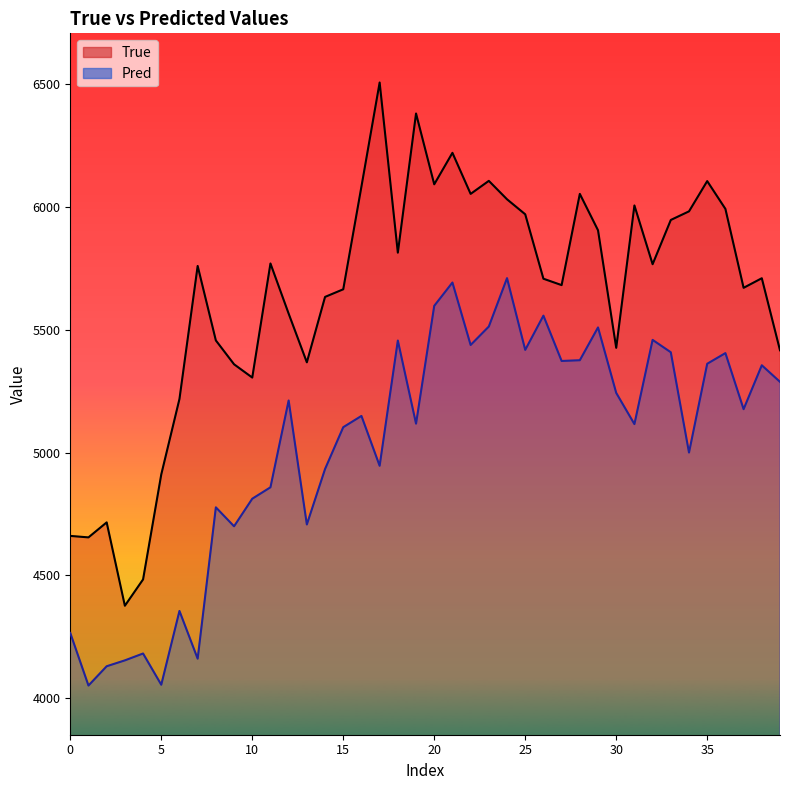

Which series changed the most between 20 and 39?

True